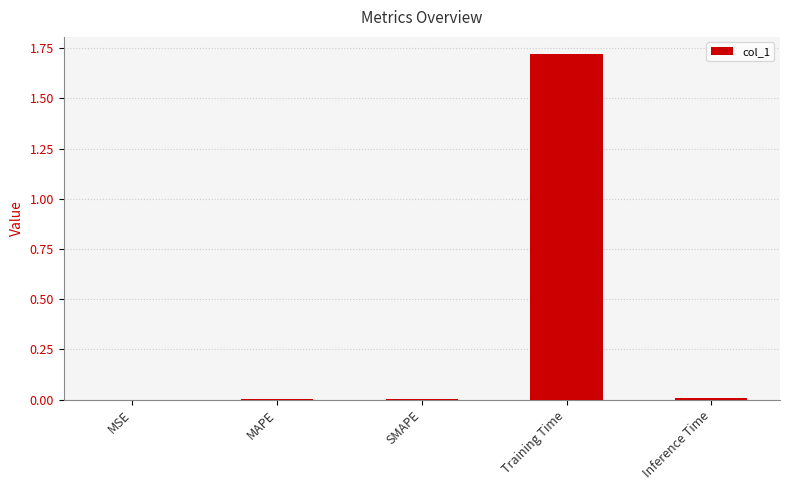

The chart shows a value of 0.0 at SMAPE. True or false?

True